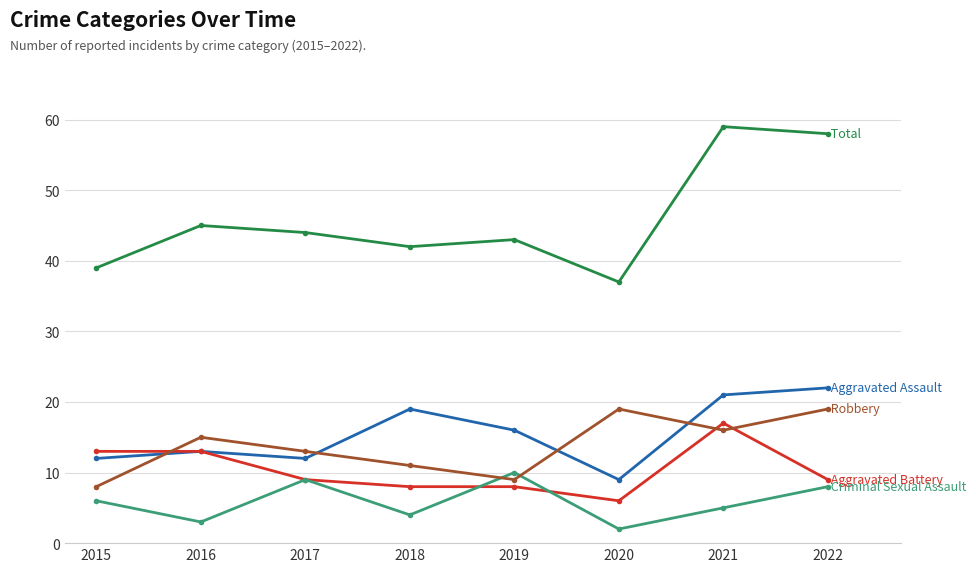

What is the difference between the highest and lowest values at 2022?

50